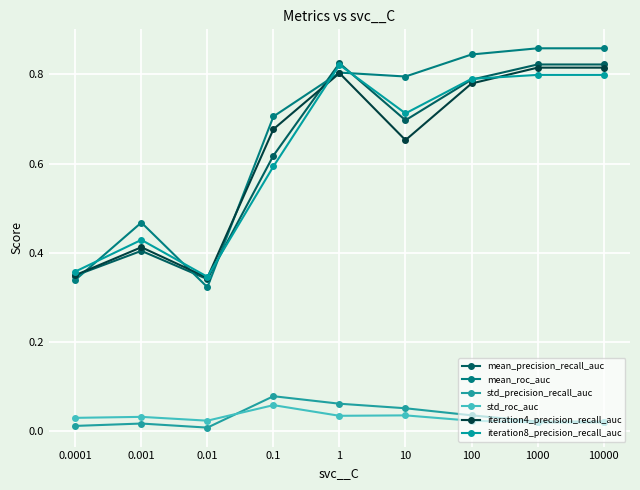

At which category is the sum across all series the highest?

1